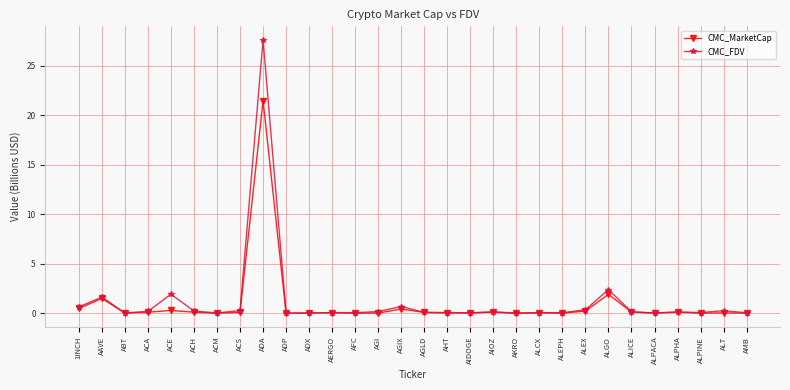

At which category is the sum across all series the highest?

ADA